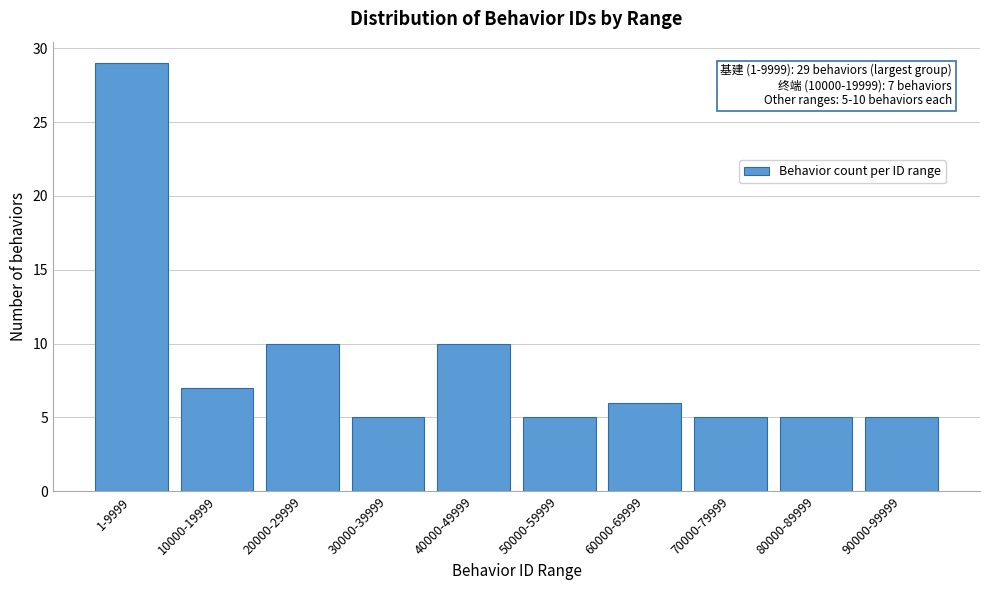

Reading left to right, extract all data points from this chart.

29	7	10	5	10	5	6	5	5	5